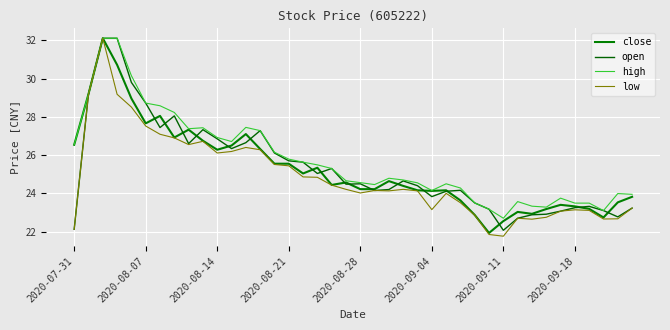

What is the maximum value for low?

32.1